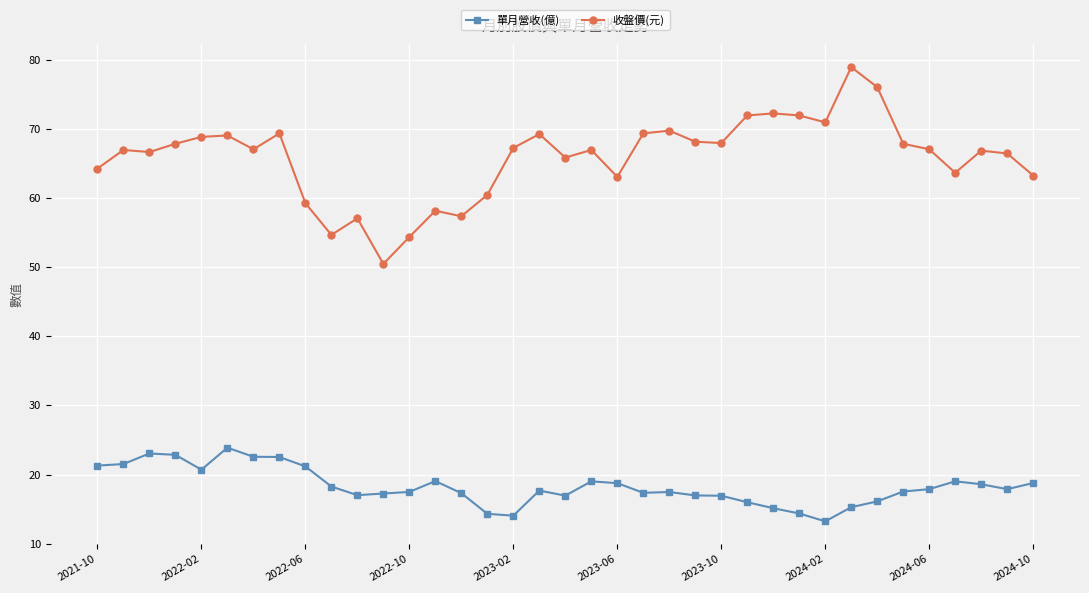

Which series has the largest total across all categories?

收盤價(元)